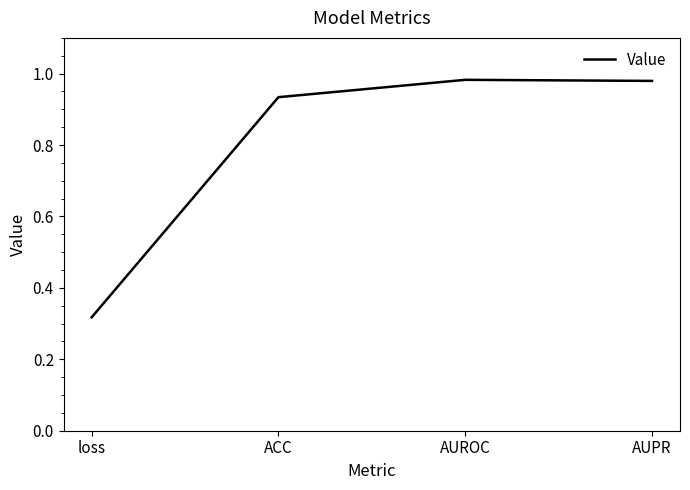

What is the change in value from loss to AUPR?

+0.7